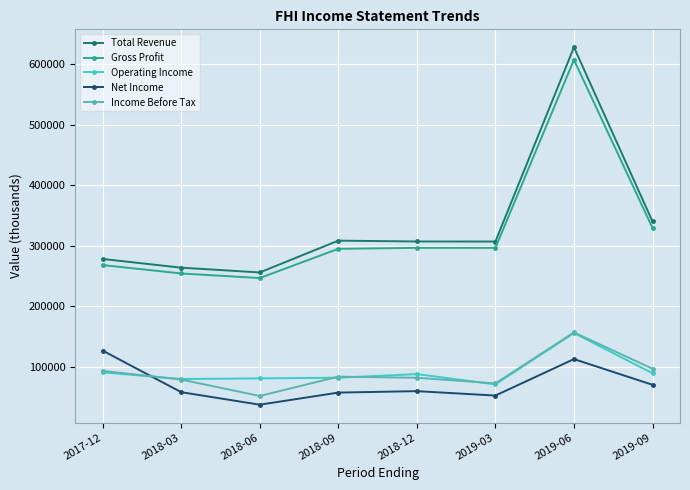

What is the difference between the highest and lowest values at 2019-03?

254700